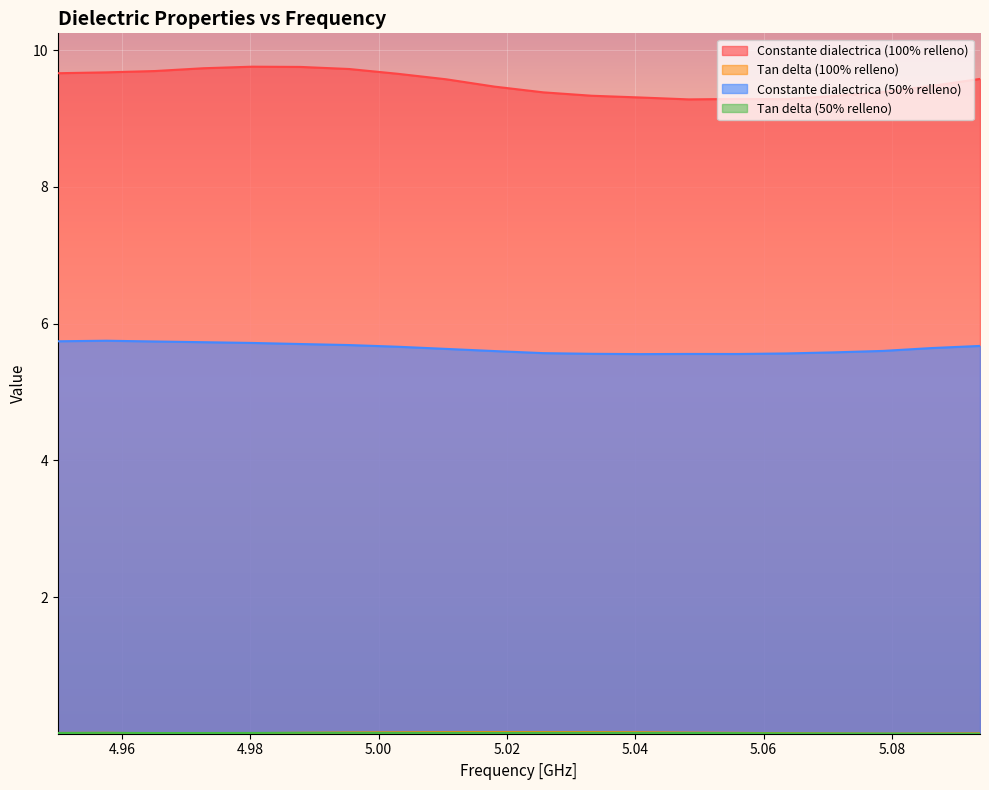

True or false: Constante dialectrica (50% relleno) and Tan delta (100% relleno) intersect in this chart.

False